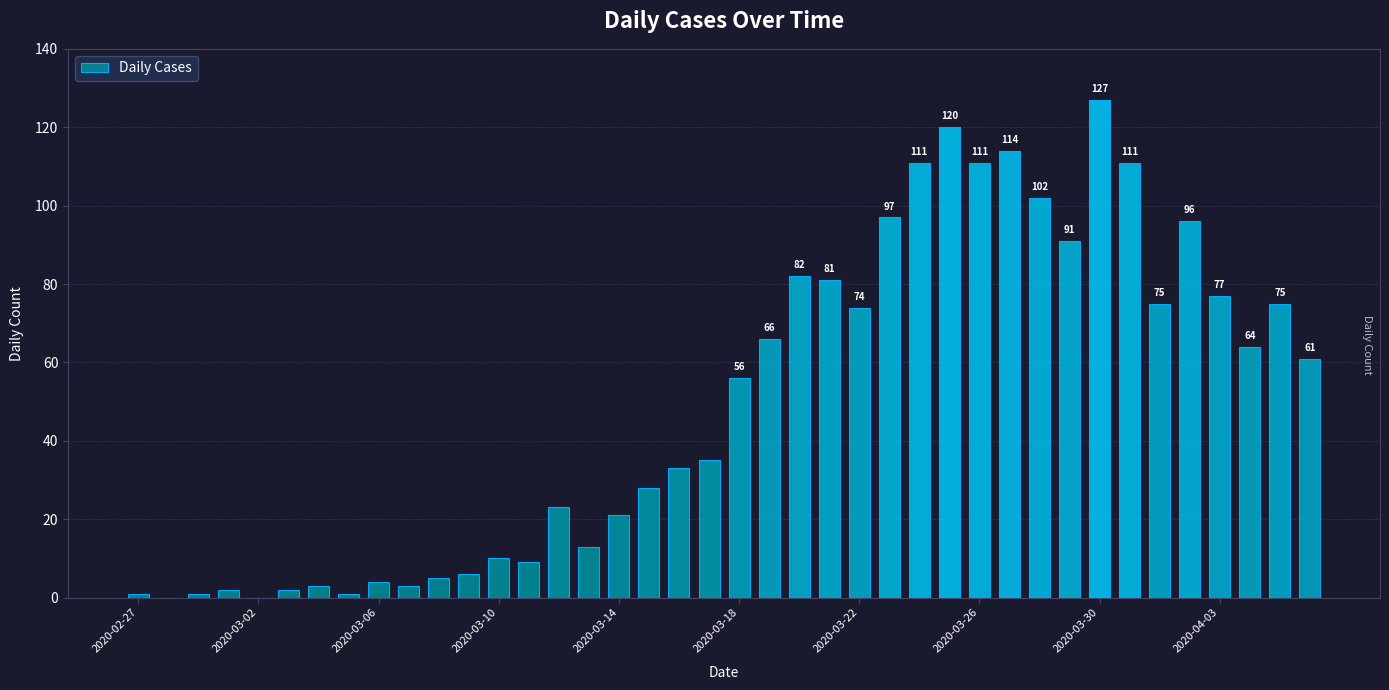

What is the maximum value shown in the chart?

127